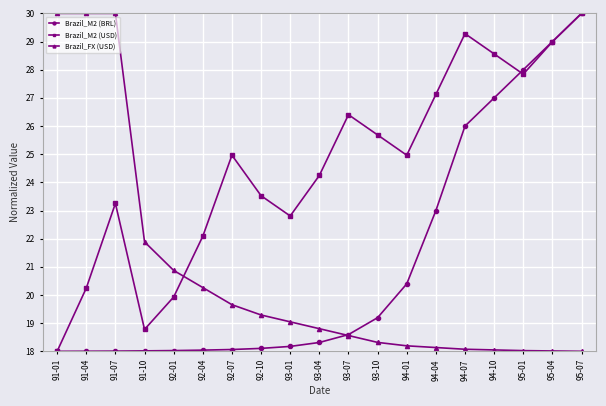

At 91-04, list the series in order from largest to smallest.

Brazil_FX (USD), Brazil_M2 (USD), Brazil_M2 (BRL)